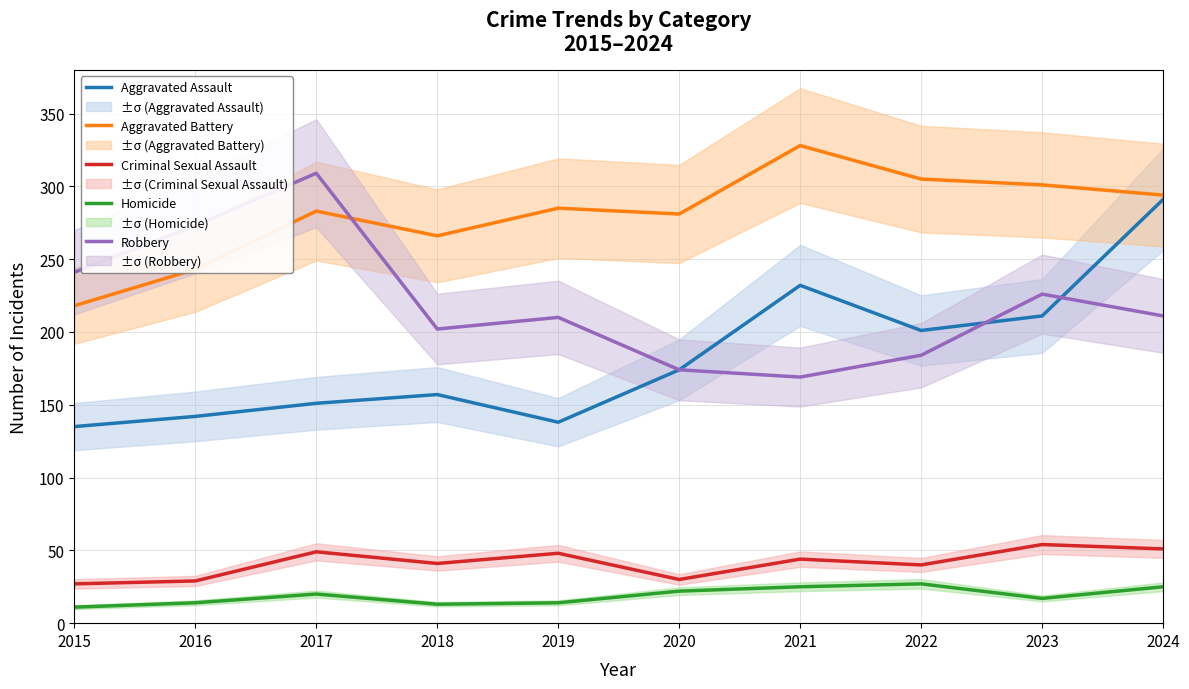

After their last crossing, which series has the higher values: Aggravated Battery or Robbery?

Aggravated Battery